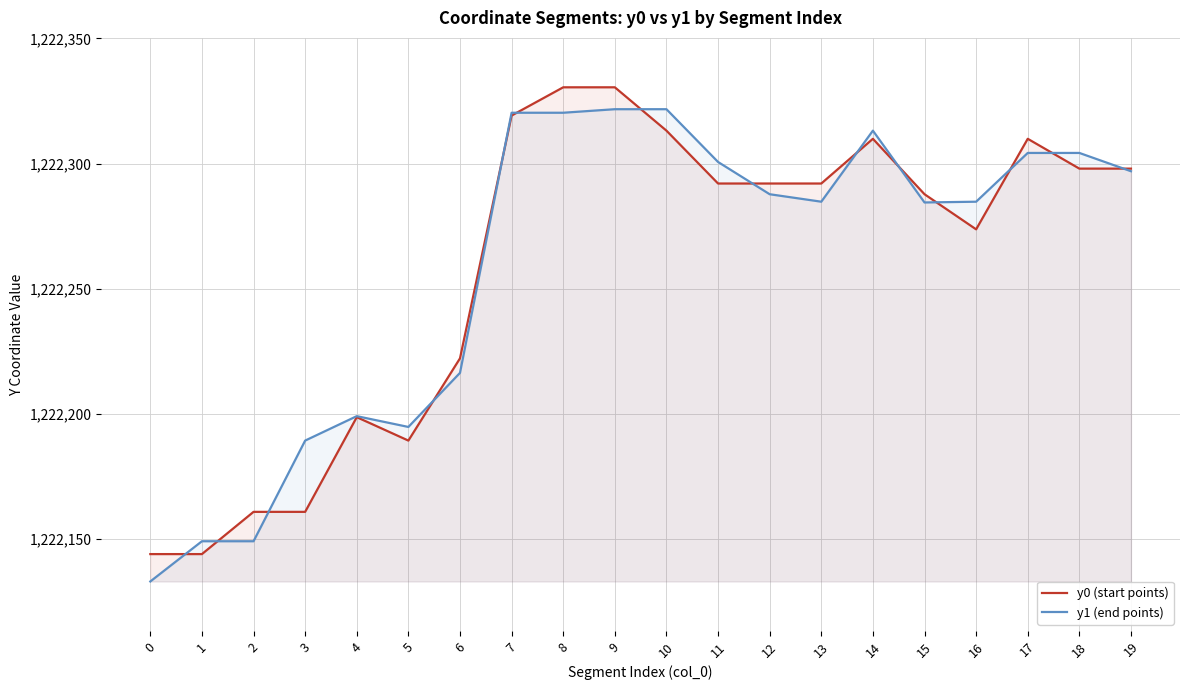

The y0 (start points) series shows 541772.5 at 0. True or false?

False